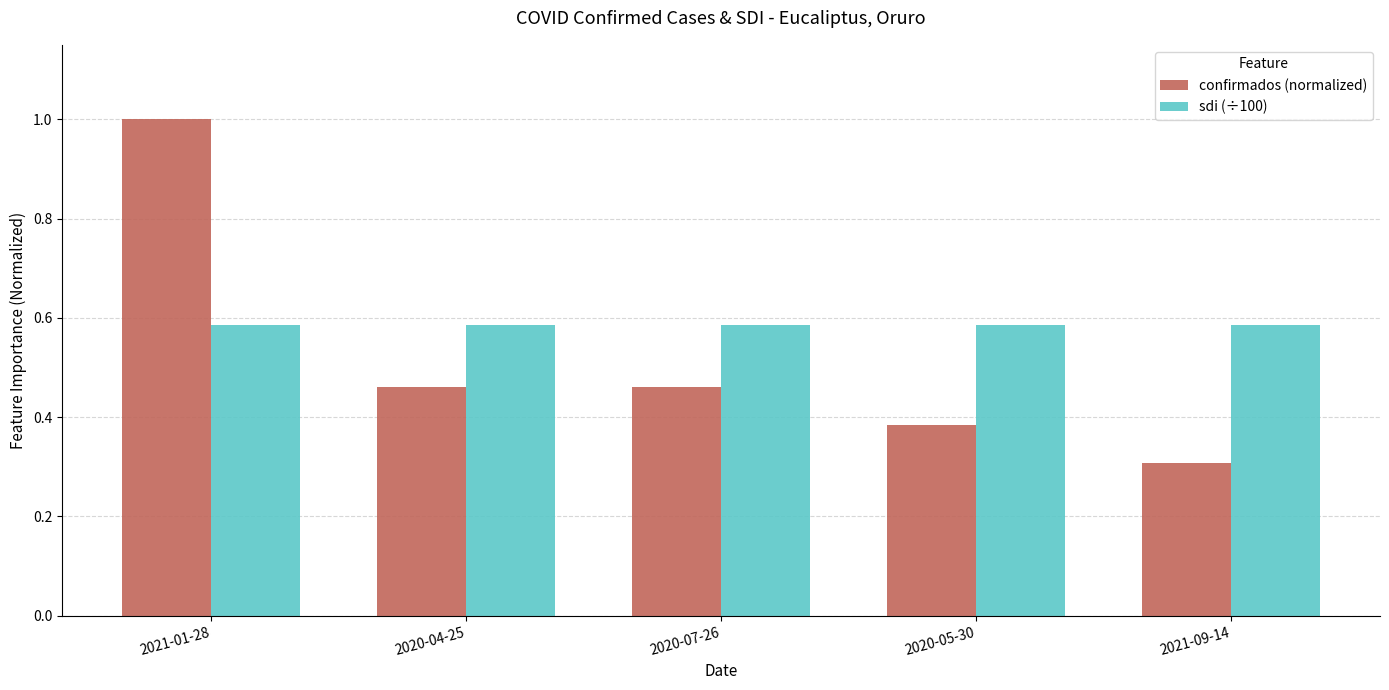

At which label does confirmados (normalized) reach its peak?

2021-01-28